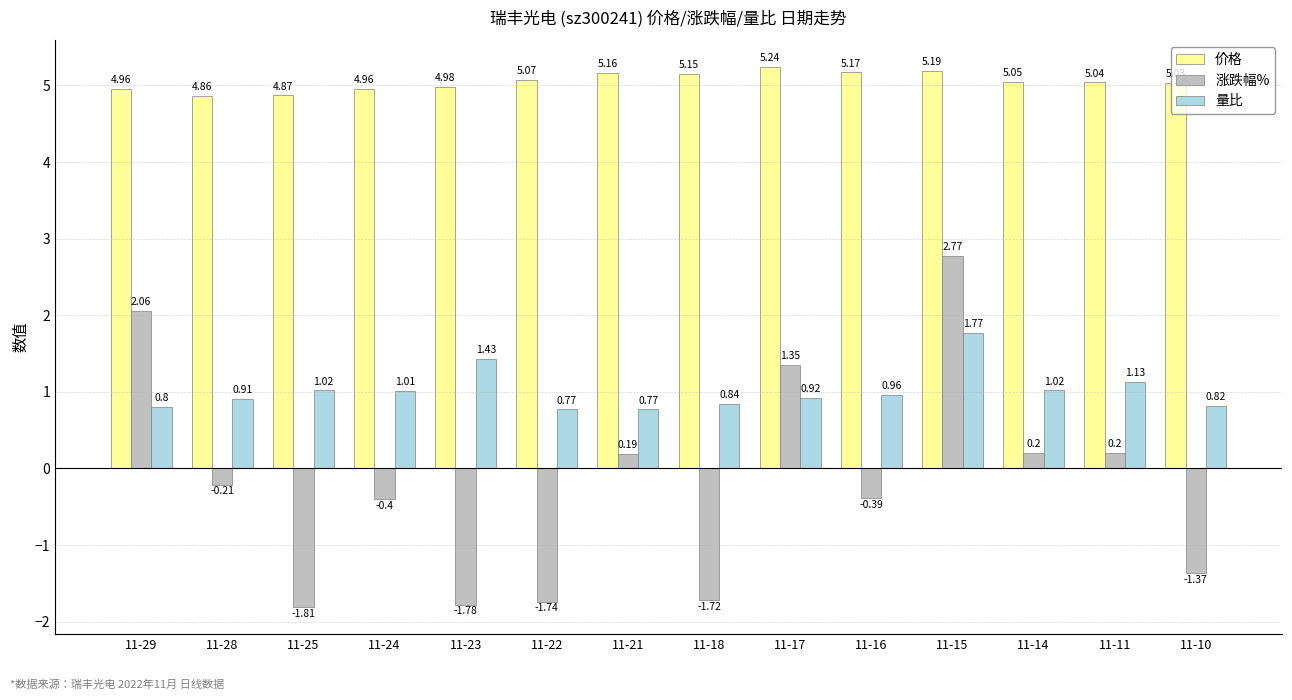

The 量比 series shows 1.5 at 11-11. True or false?

False